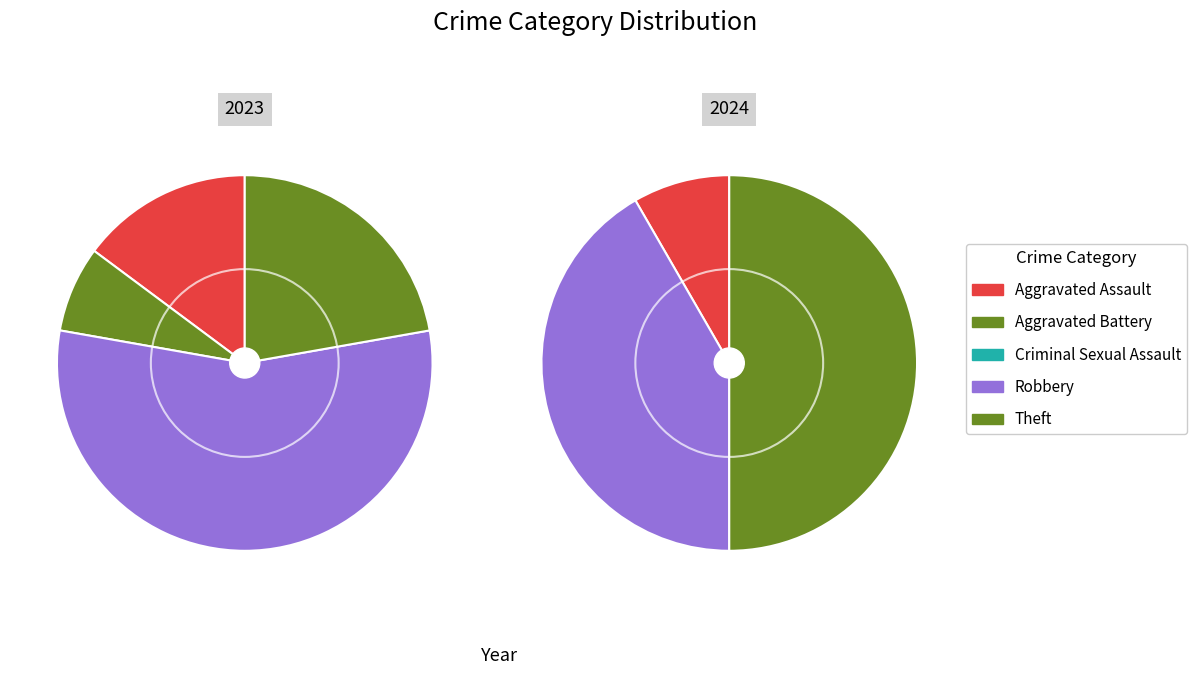

To the nearest percent, what is the average slice percentage?

20%